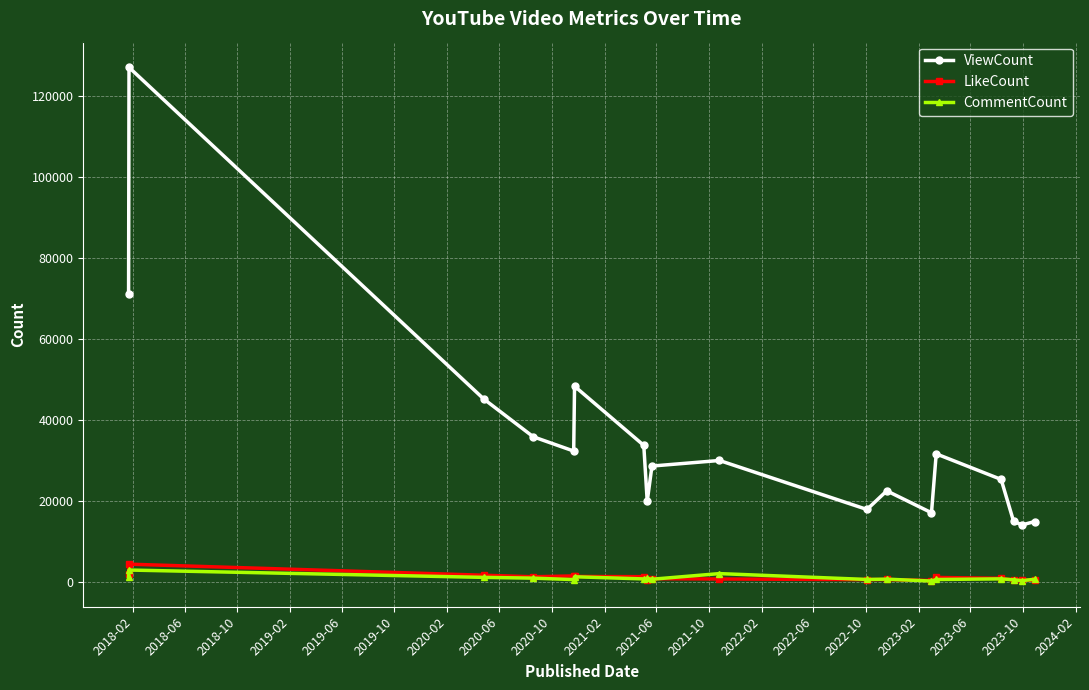

True or false: ViewCount has more than 0 interior local peaks.

True